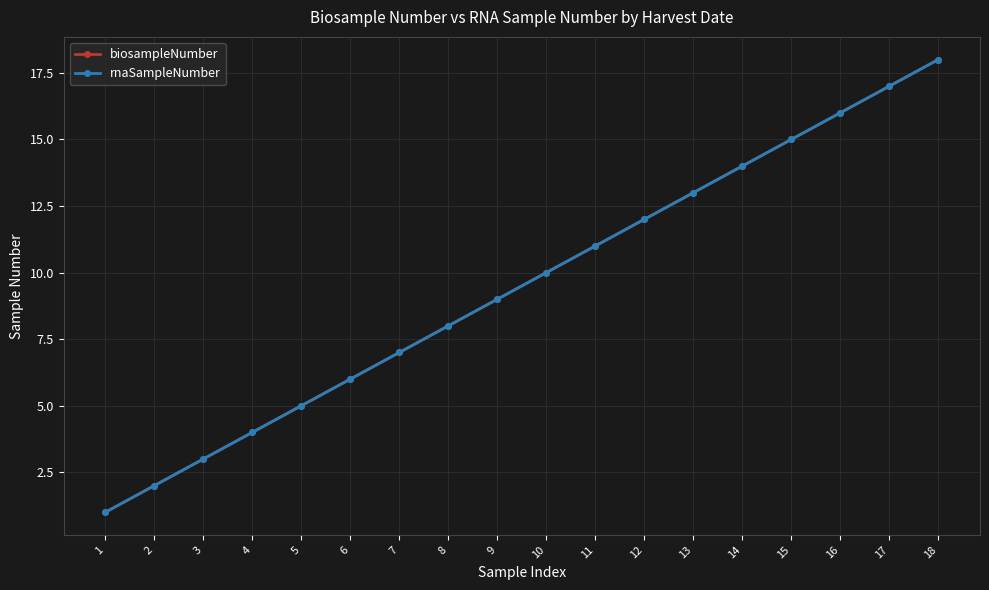

Does the chart have visible grid lines?

Yes